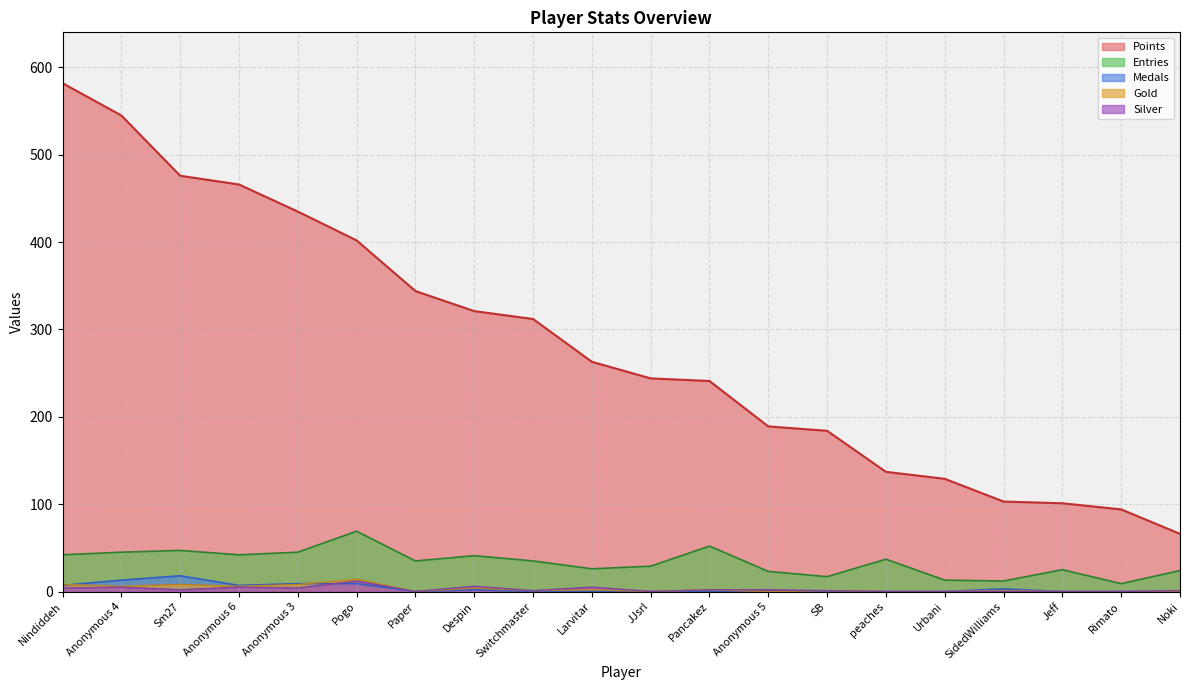

At which label does Gold reach its peak?

Pogo